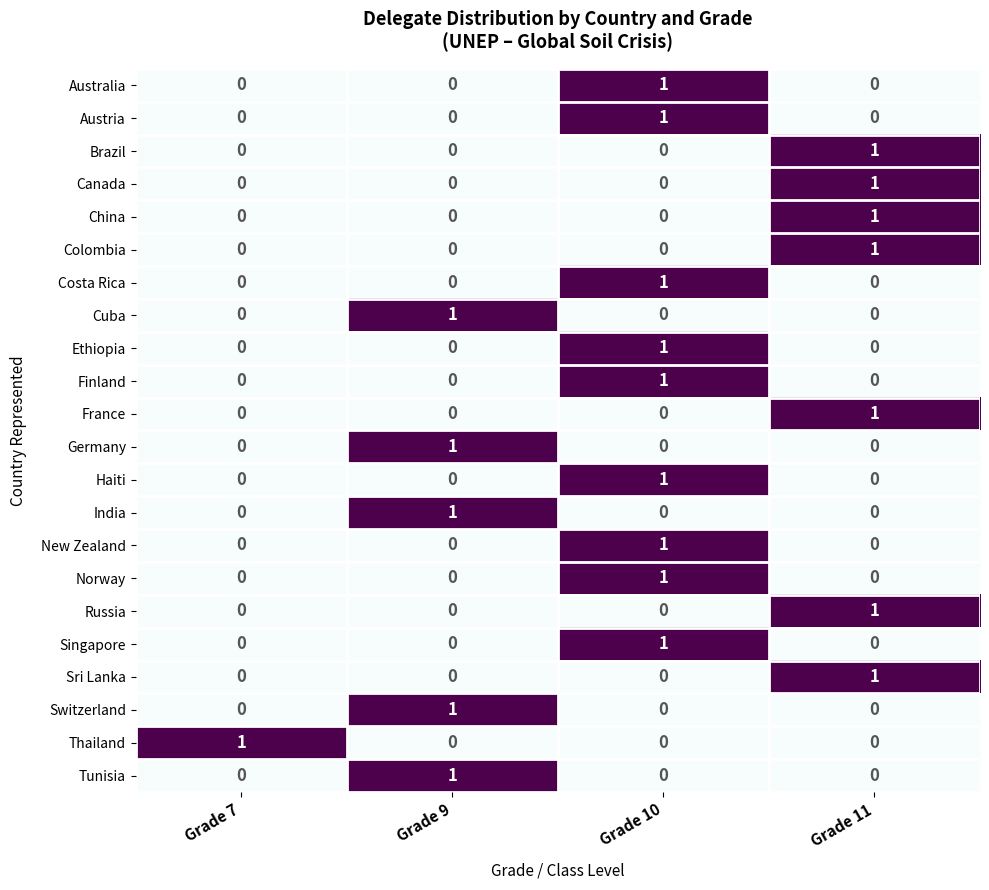

Which category has the highest value in the Sri Lanka series?

Grade 11